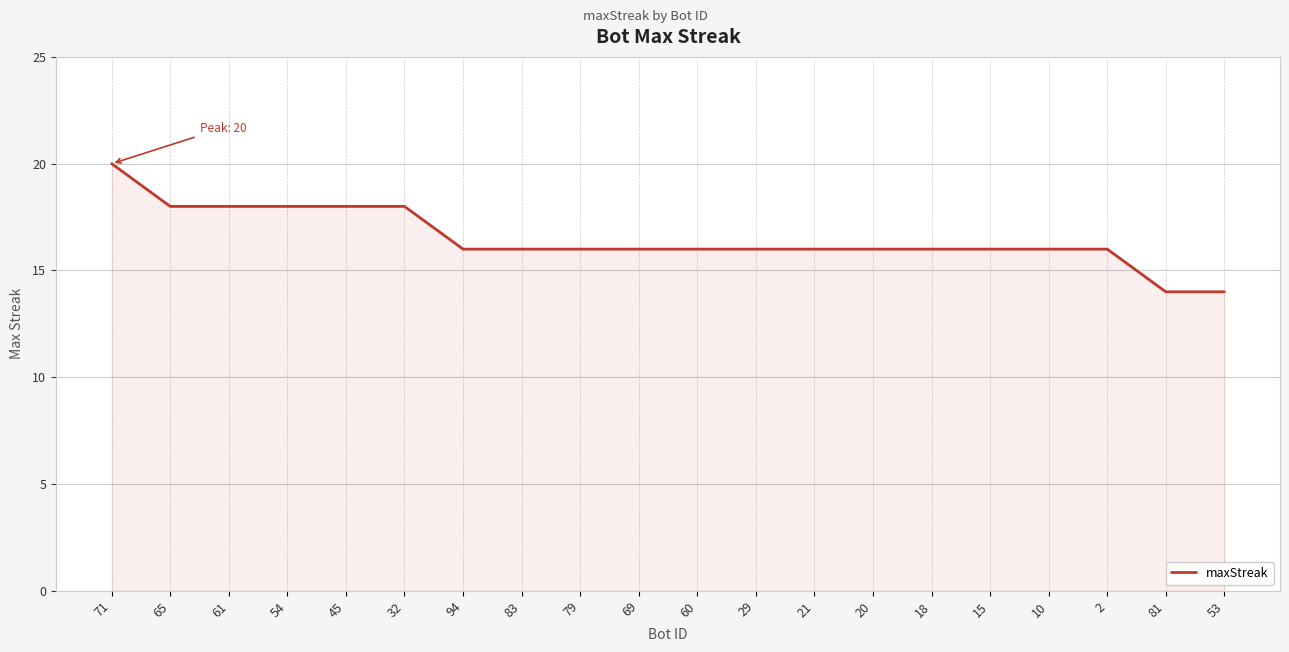

How many distinct data groups are displayed?

1